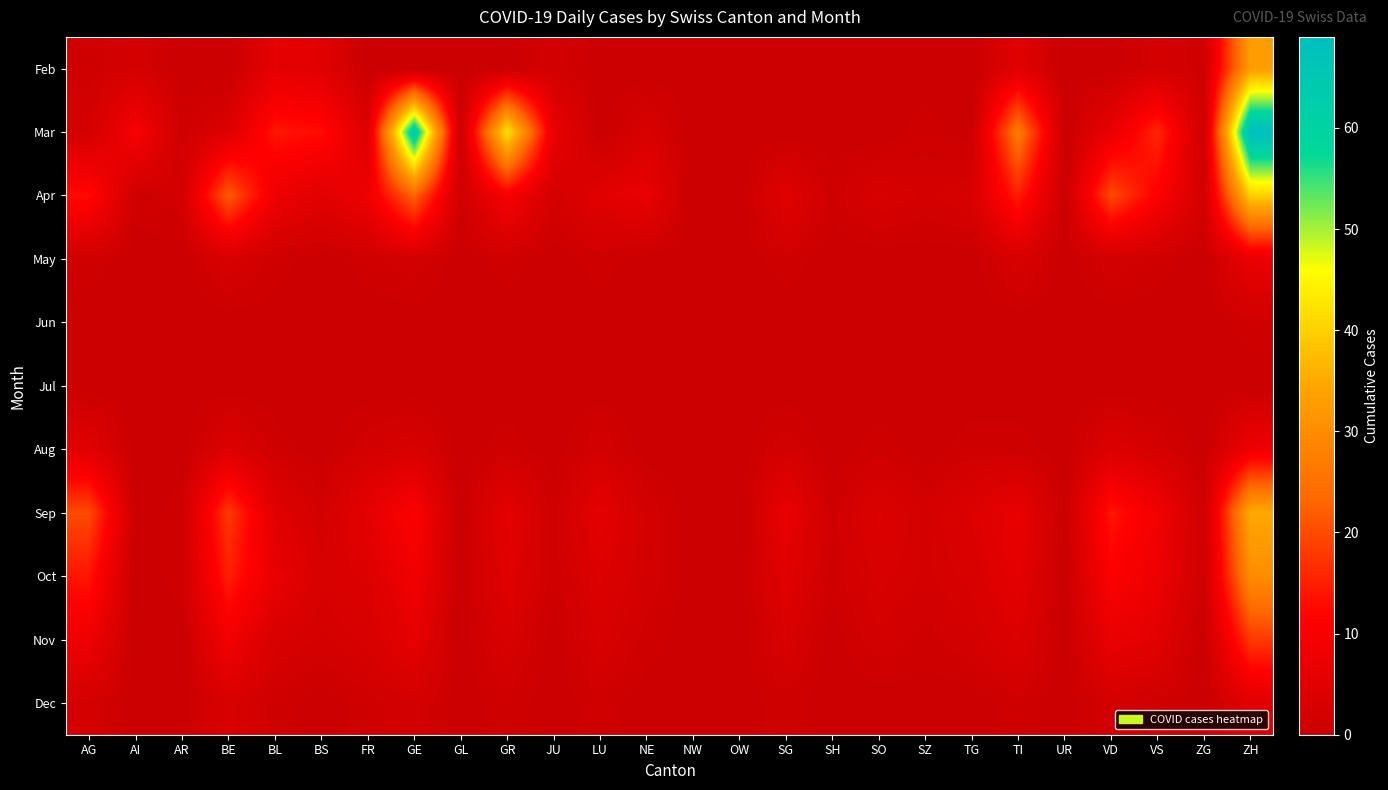

At how many categories does at least one series exceed 60?

2